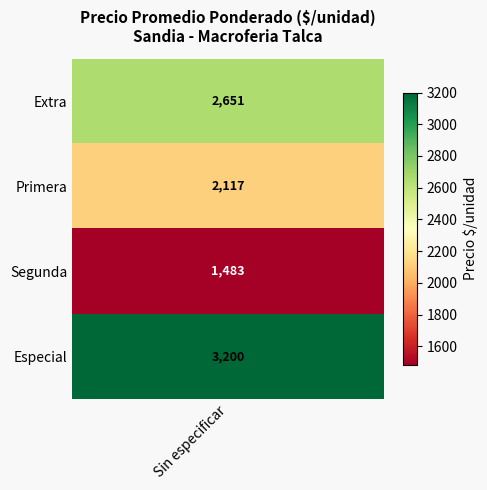

Rank the categories by value from highest to lowest.

Especial, Extra, Primera, Segunda